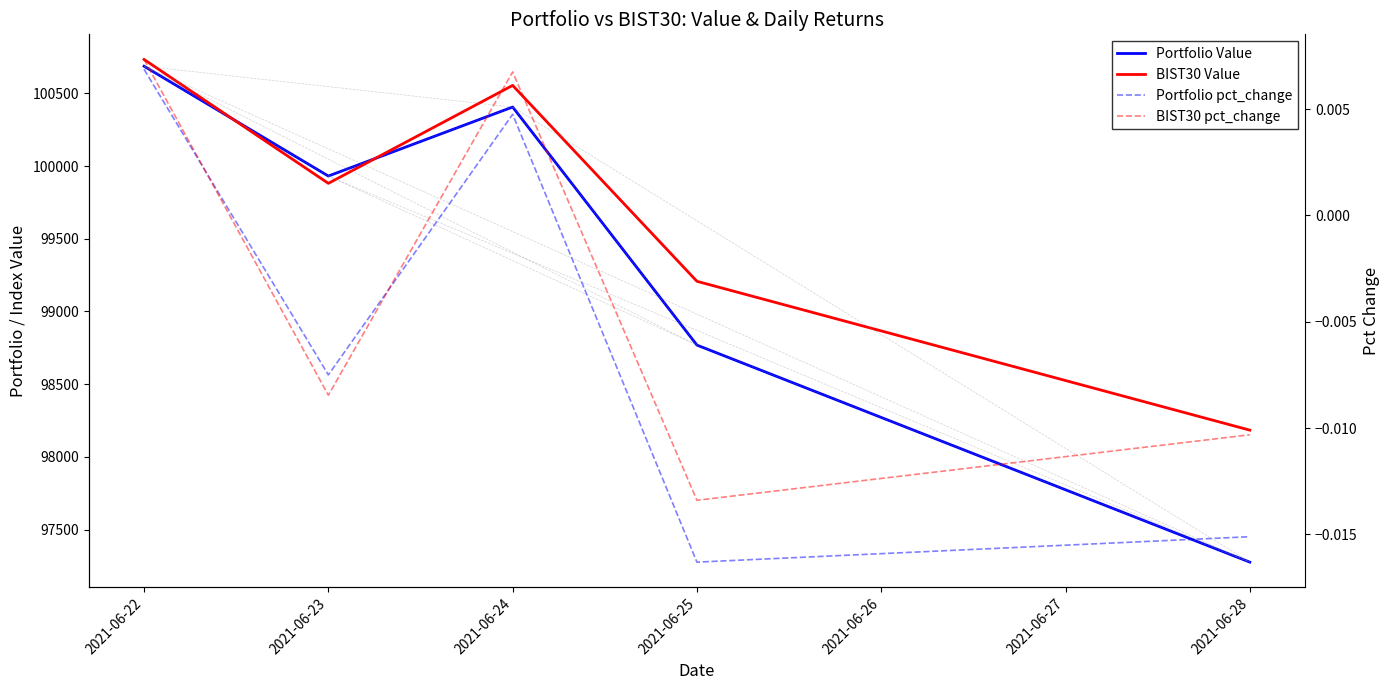

At which category does BIST30 pct_change reach its first local valley?

2021-06-23